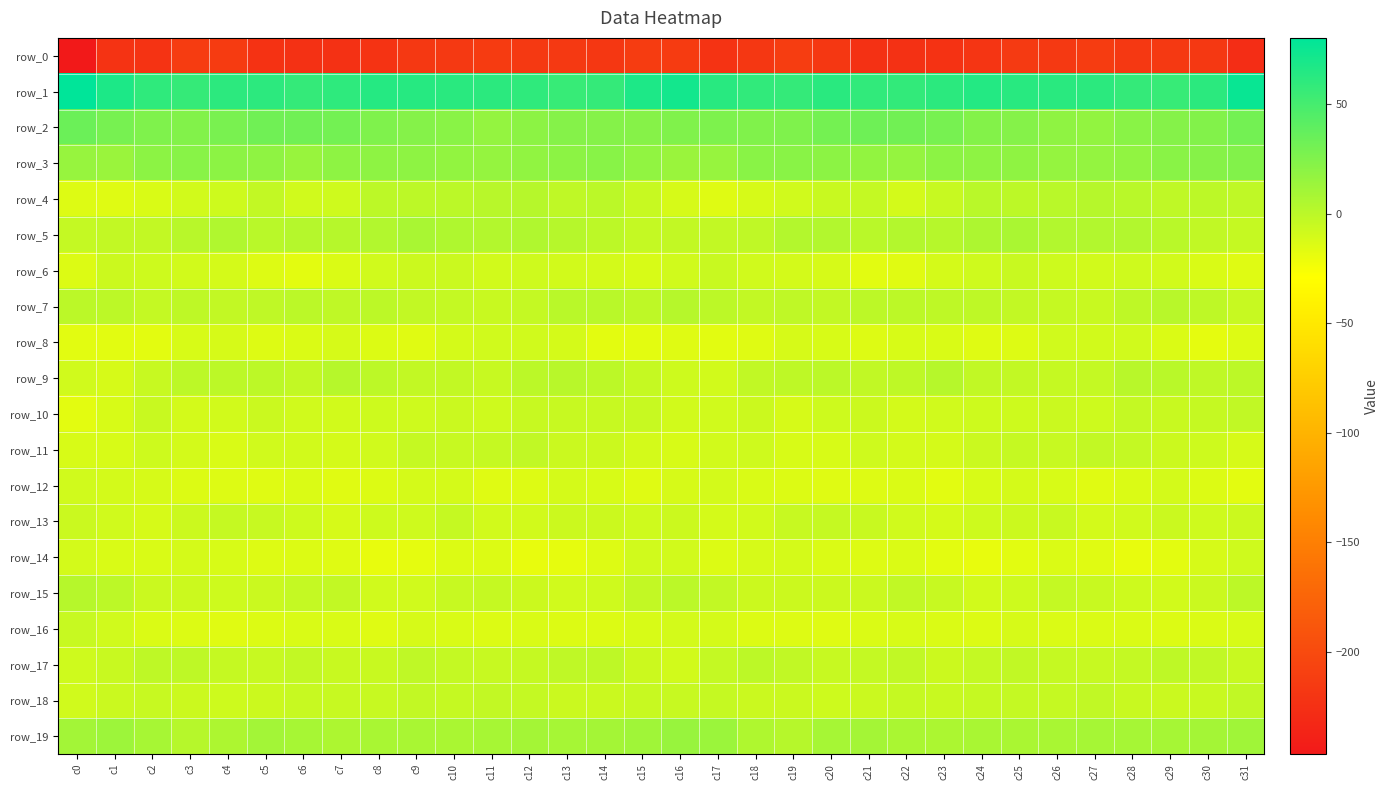

At which category is the sum across all series the highest?

c31